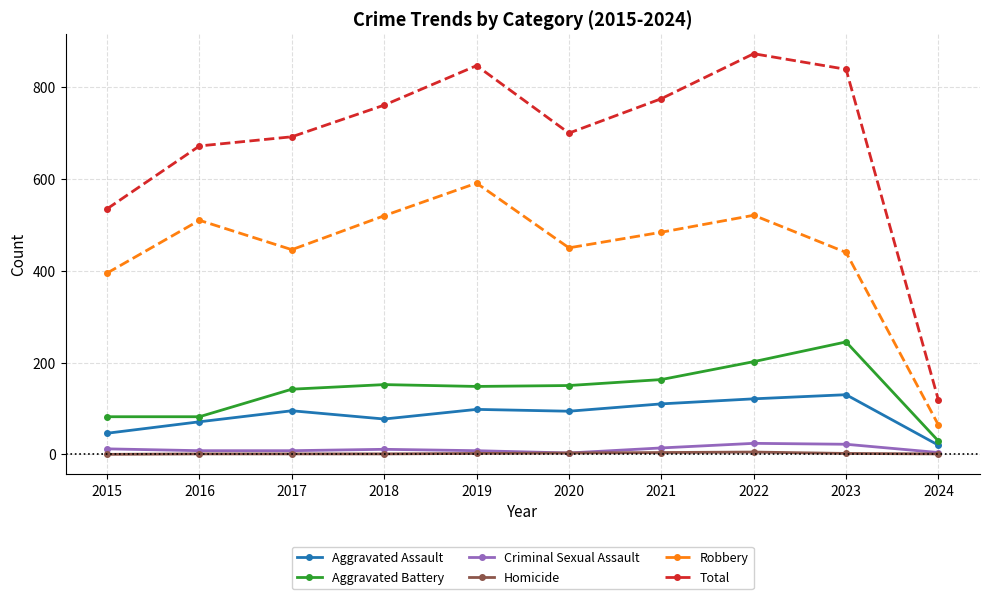

True or false: Total and Robbery intersect in this chart.

False